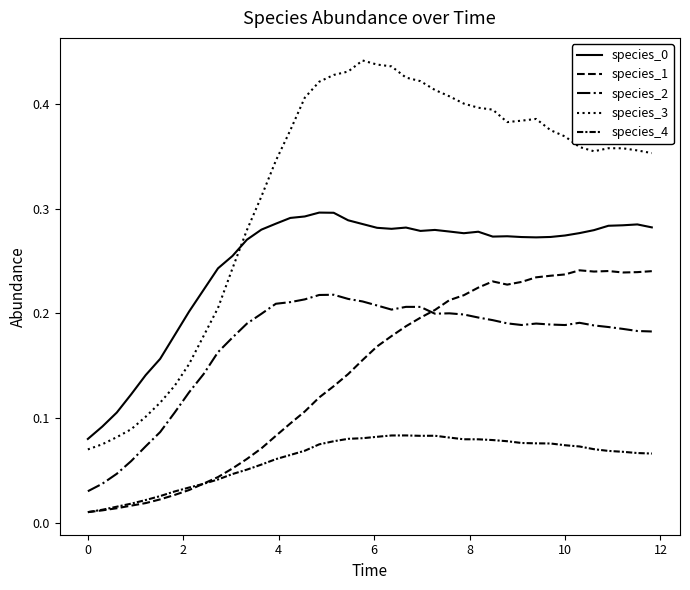

How many times do species_0 and species_3 cross each other?

1